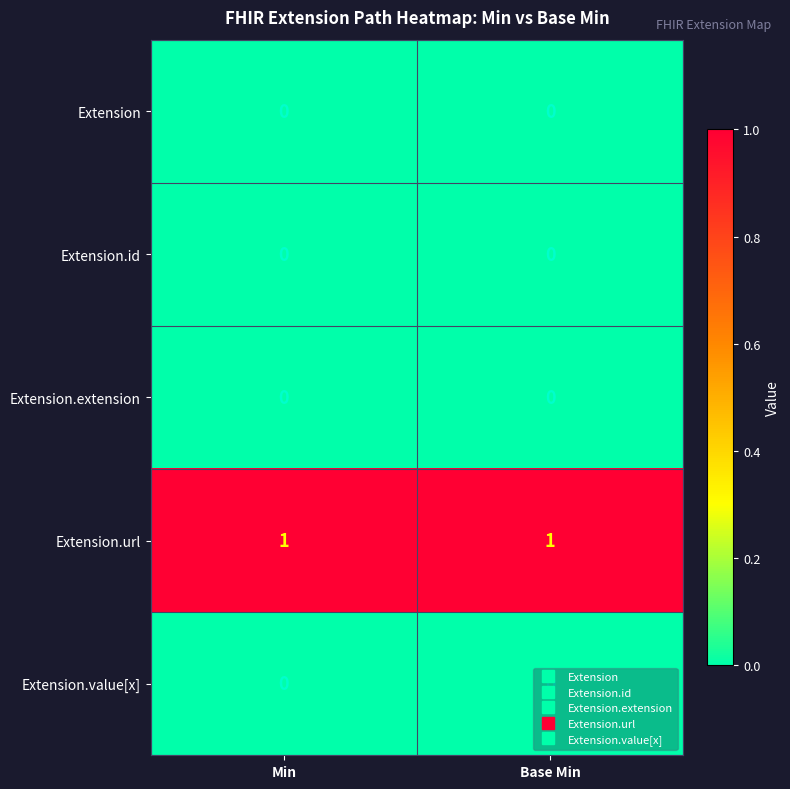

Which series has the largest total across all categories?

Extension.url